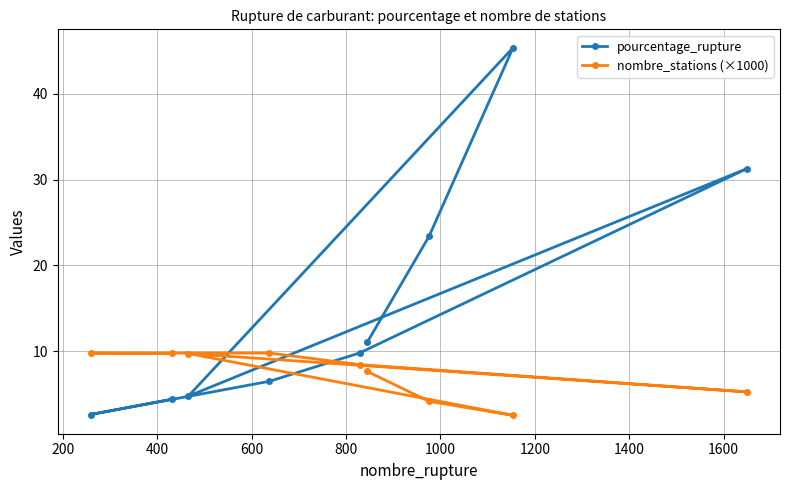

Which series has the widest spread of values?

pourcentage_rupture